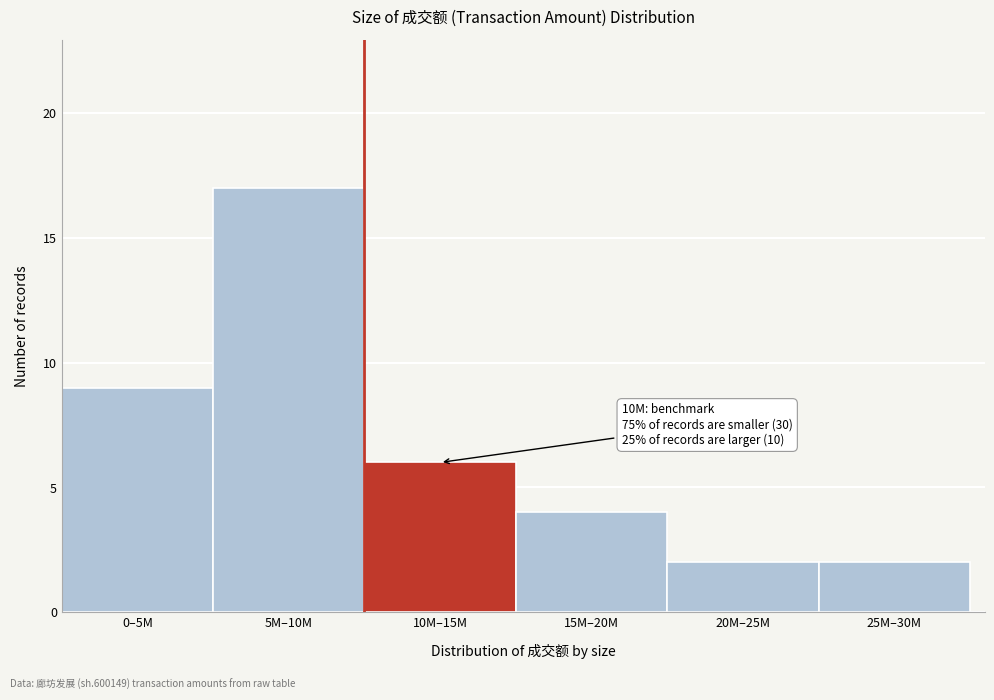

Reading left to right, list all the values displayed in this chart.

0–5M=9	5M–10M=17	10M–15M=6	15M–20M=4	20M–25M=2	25M–30M=2